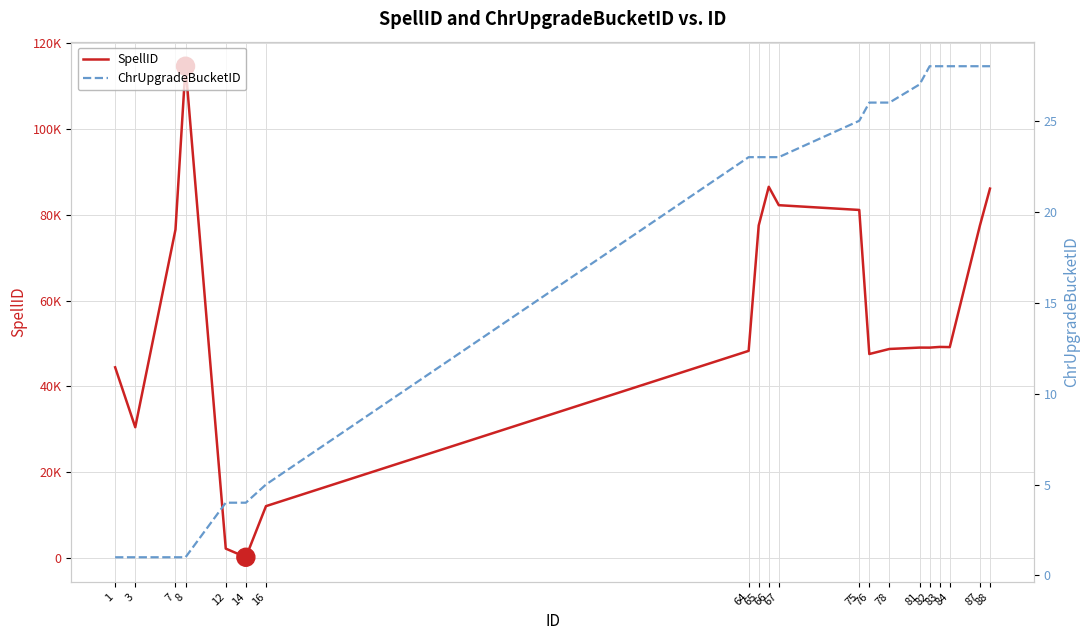

Which series has the widest spread of values?

SpellID